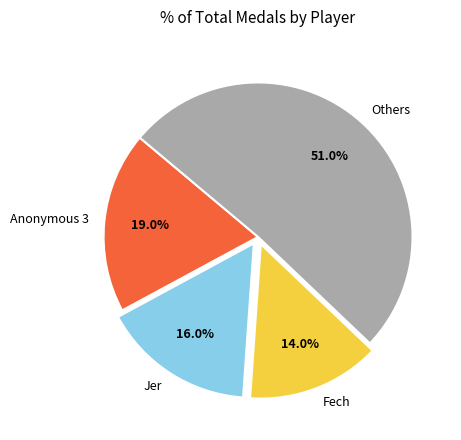

Is the sum of Jer and Anonymous 3 greater than half?

No